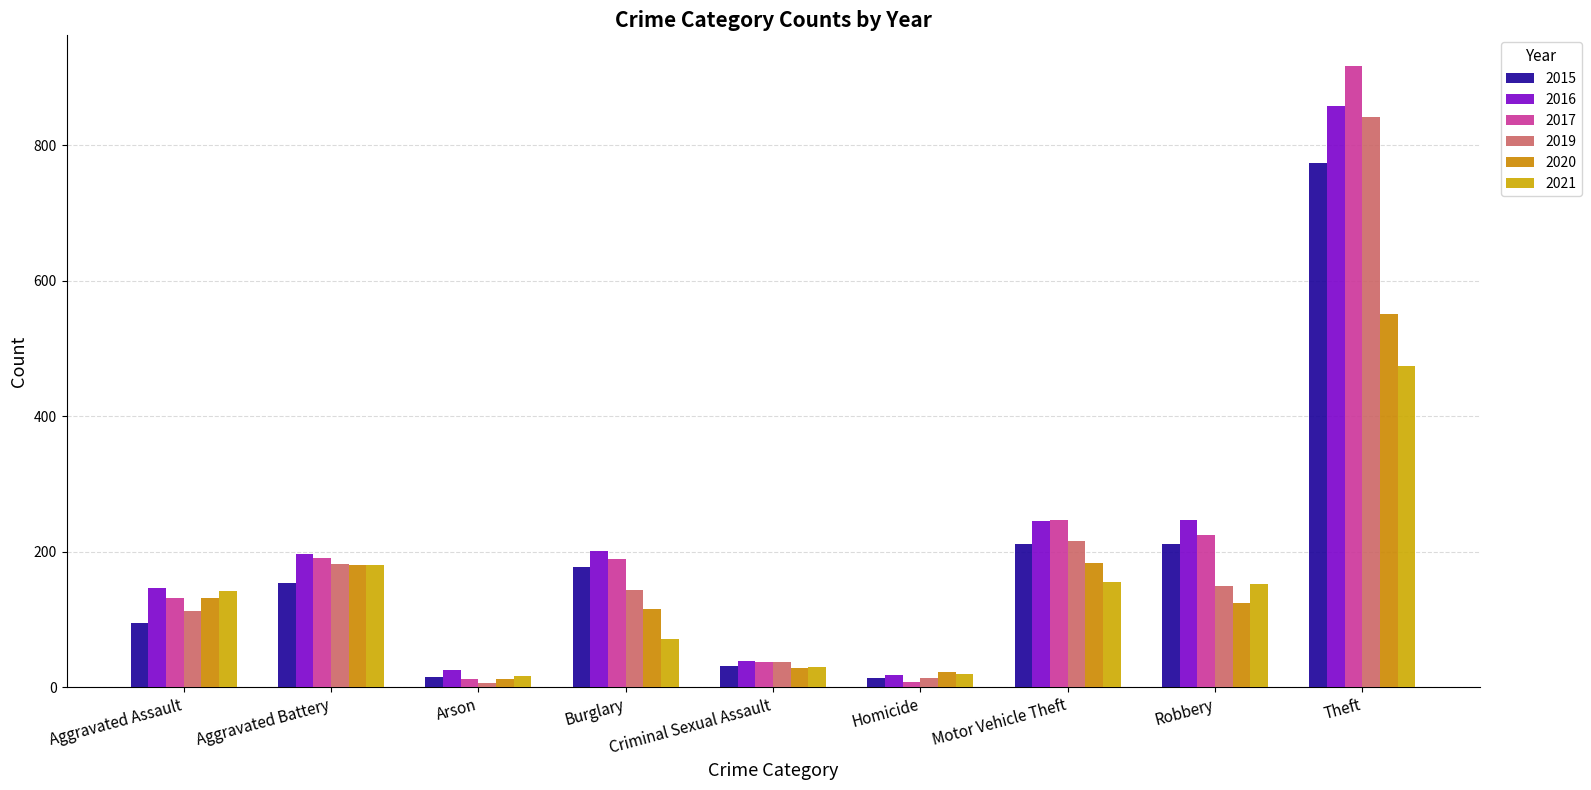

Which label corresponds to the smallest value in the chart?

Arson